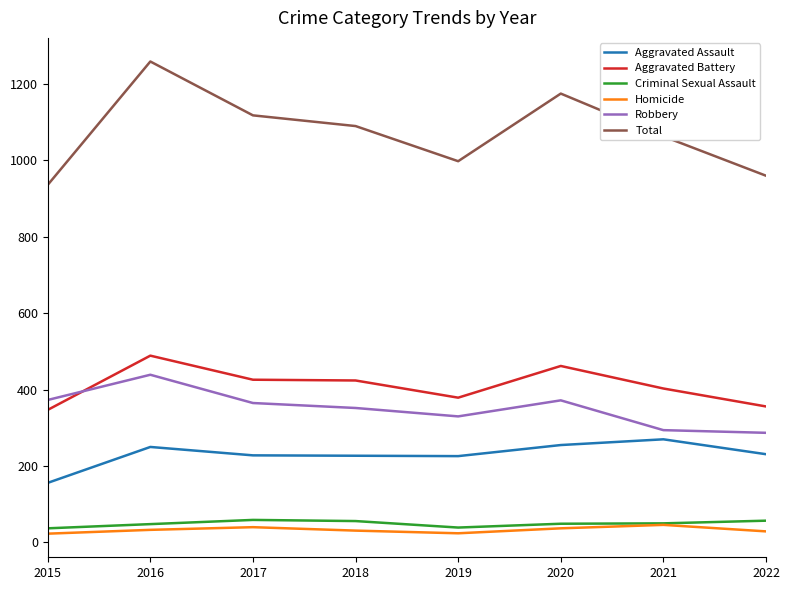

At which label does Criminal Sexual Assault first exceed 50?

2017